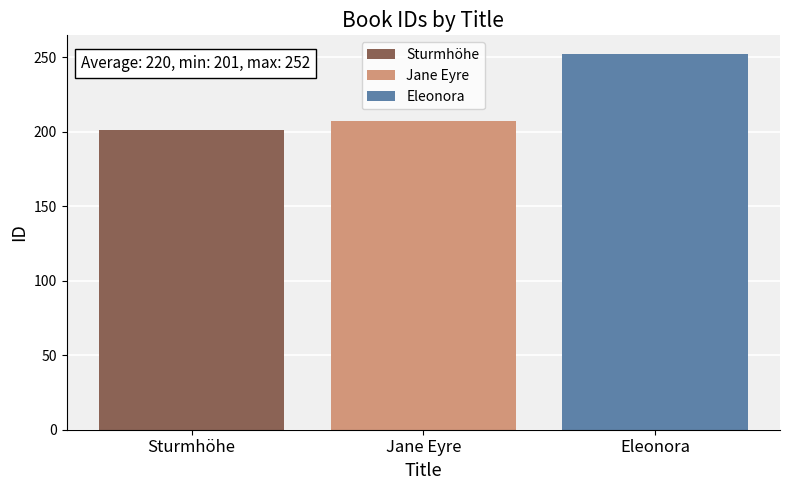

What is the highest value of the Jane Eyre series?

207